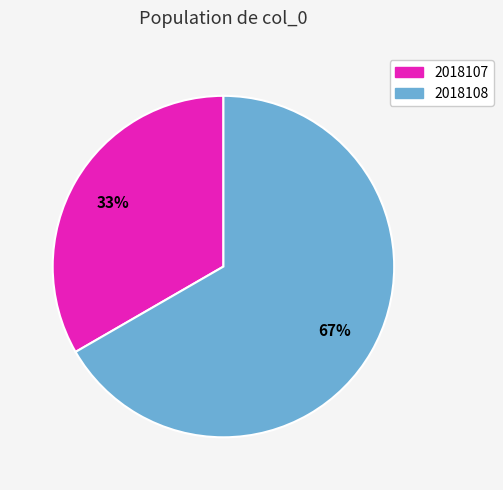

What is the largest slice in the pie chart?

2018108